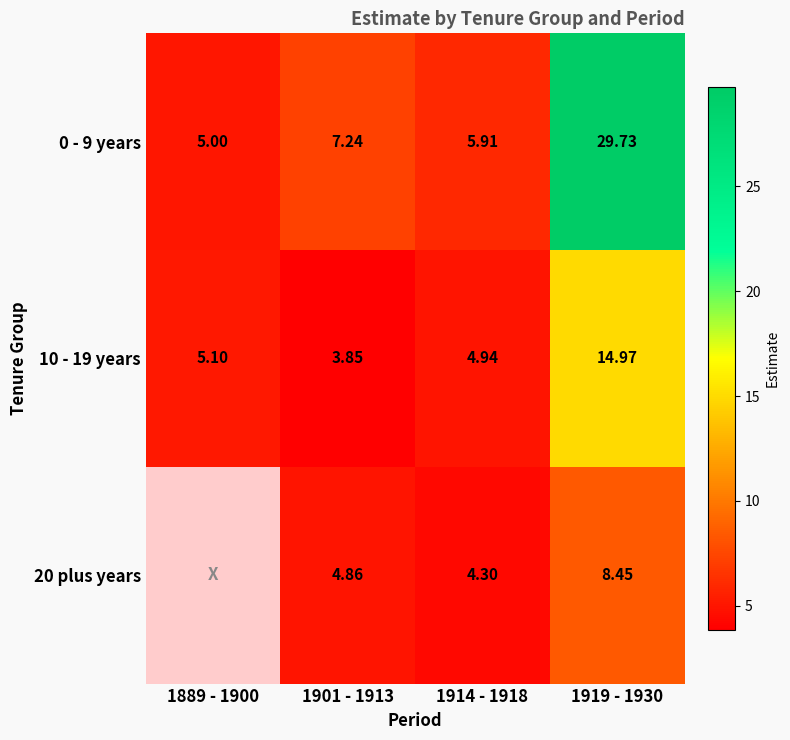

What is the difference between the maximum and second lowest values in the 0 - 9 years series?

23.8